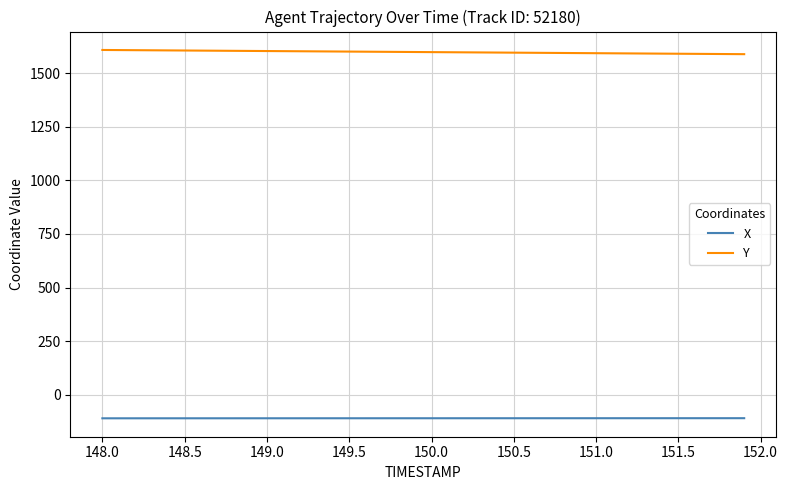

List the series in order of their overall mean, highest first.

Y, X